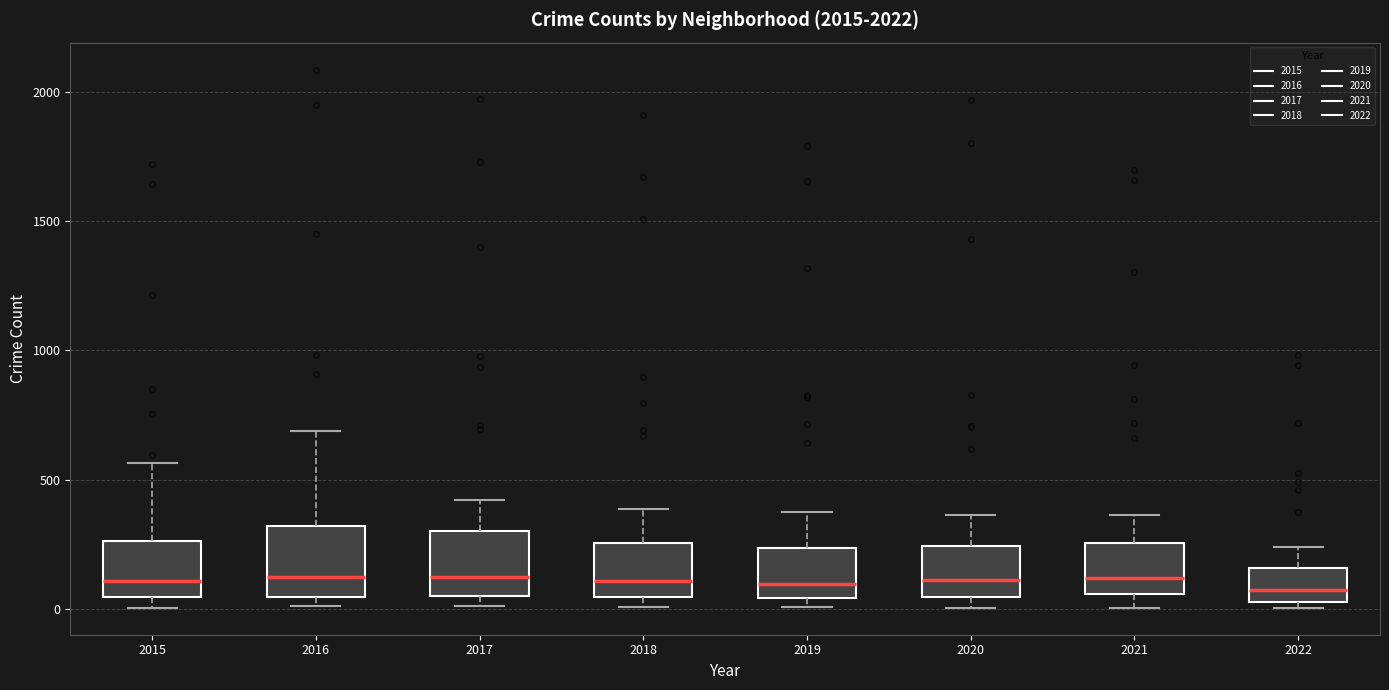

Reading left to right, transcribe this box plot: for each box, give where its median line is, the range the box spans, and where its two whiskers end, as read against the y-axis. The values are not printed on the chart, so give them approximately, as read against the axis.

2015: median 100, box 50 to 250, whiskers 0 to 550
2016: median 150, box 50 to 300, whiskers 0 to 700
2017: median 100, box 50 to 300, whiskers 0 to 400
2018: median 100, box 50 to 250, whiskers 0 to 400
2019: median 100, box 50 to 250, whiskers 0 to 400
2020: median 100, box 50 to 250, whiskers 0 to 350
2021: median 100, box 50 to 250, whiskers 0 to 350
2022: median 50 (inside the box), box 50 to 150, whiskers 0 to 250